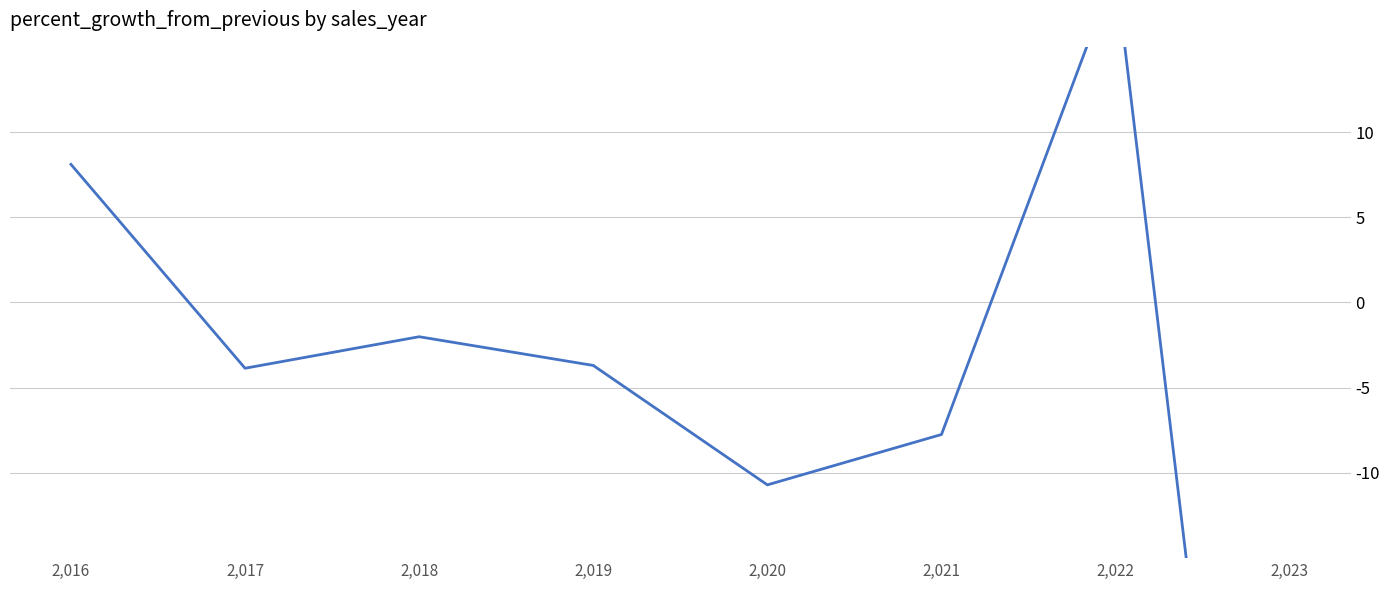

Rank the categories by value from highest to lowest.

2,022, 2,016, 2,018, 2,019, 2,017, 2,021, 2,020, 2,023